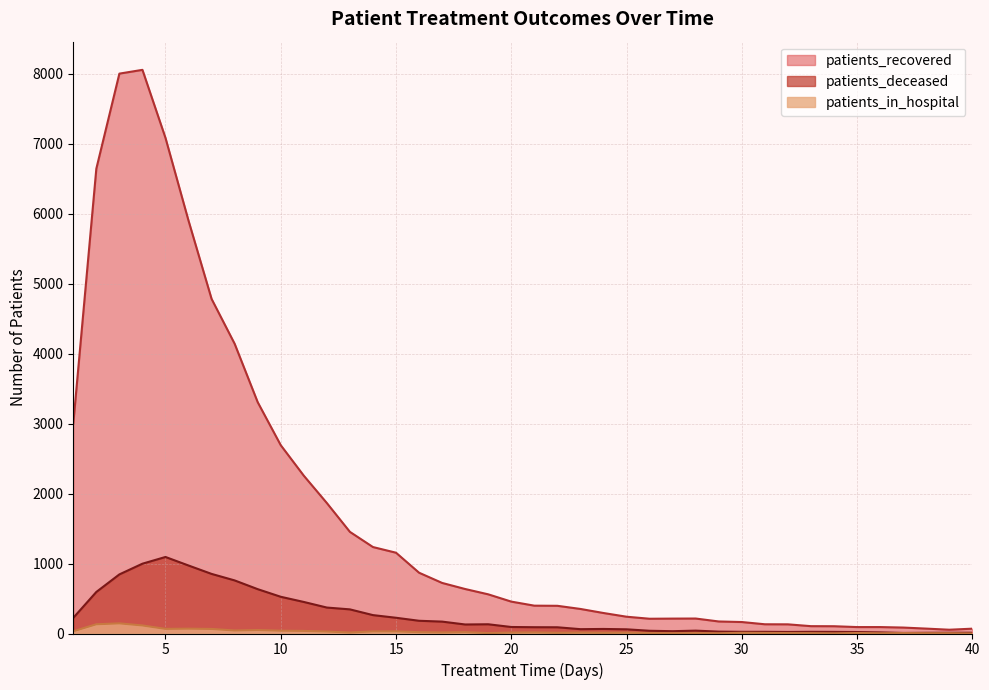

List the labels in order of patients_in_hospital value, largest first.

3, 2, 4, 6, 5, 7, 9, 8, 10, 11, 1, 14, 15, 12, 16, 18, 17, 21, 13, 20, 23, 25, 22, 24, 30, 31, 35, 19, 26, 28, 32, 37, 33, 27, 38, 39, 29, 36, 34, 40